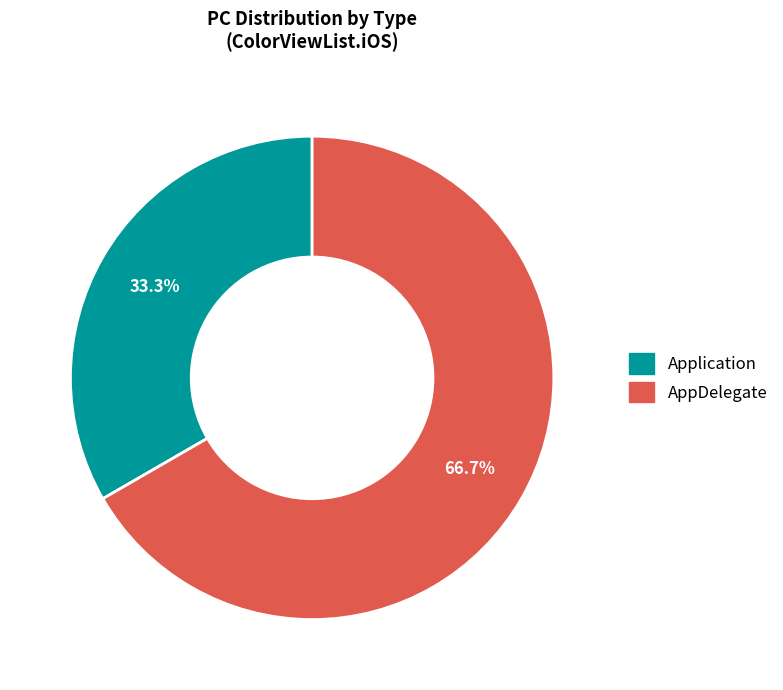

How many segments does this pie chart have?

2